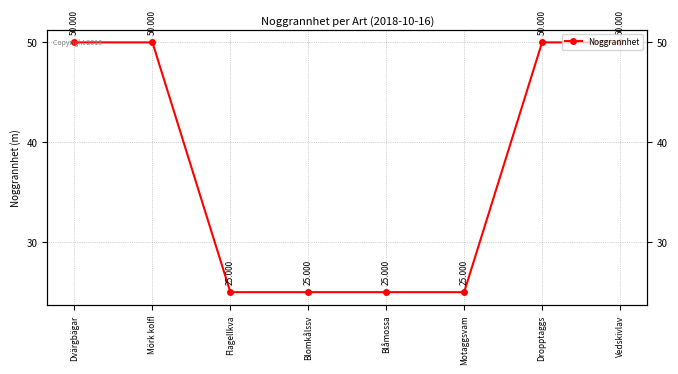

What is the sum of the values at Flagellkva and Blåmossa?

50